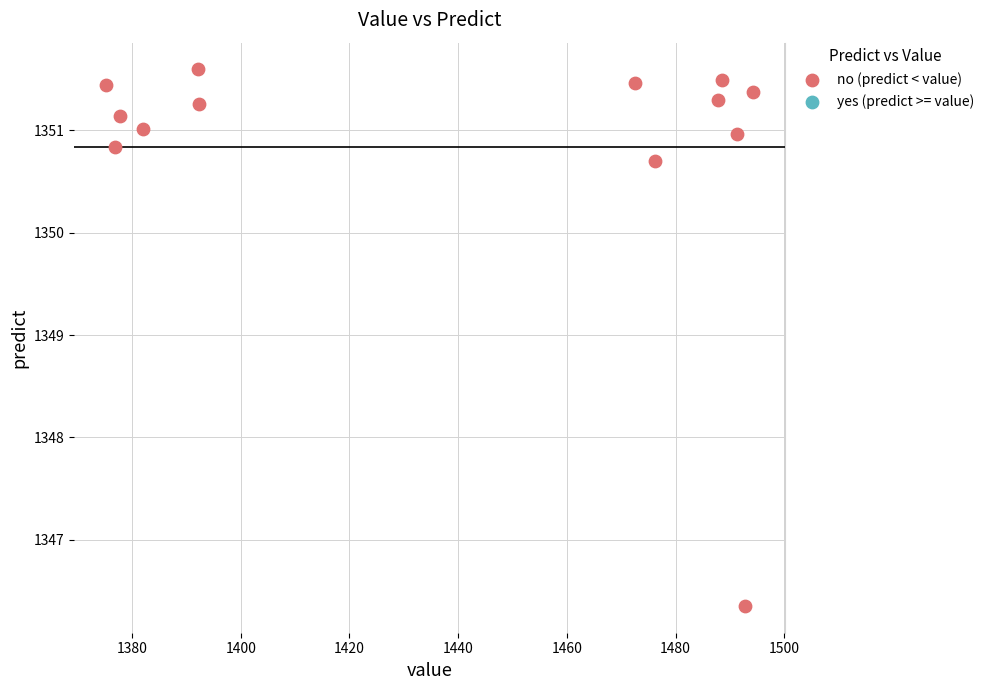

What Y value in the scatter plot is closest to 1348?

1346.4